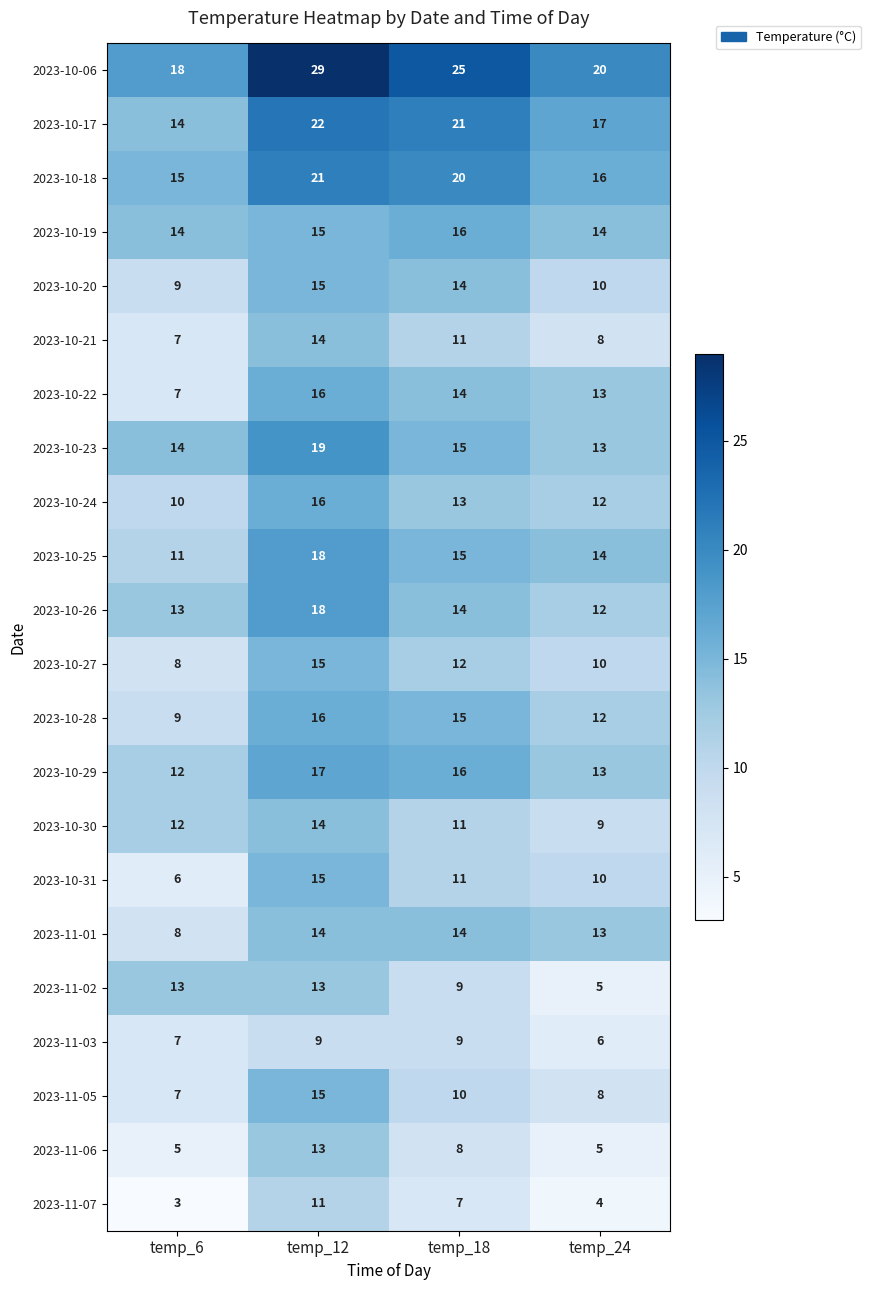

What is the total value across all series at temp_24?

244